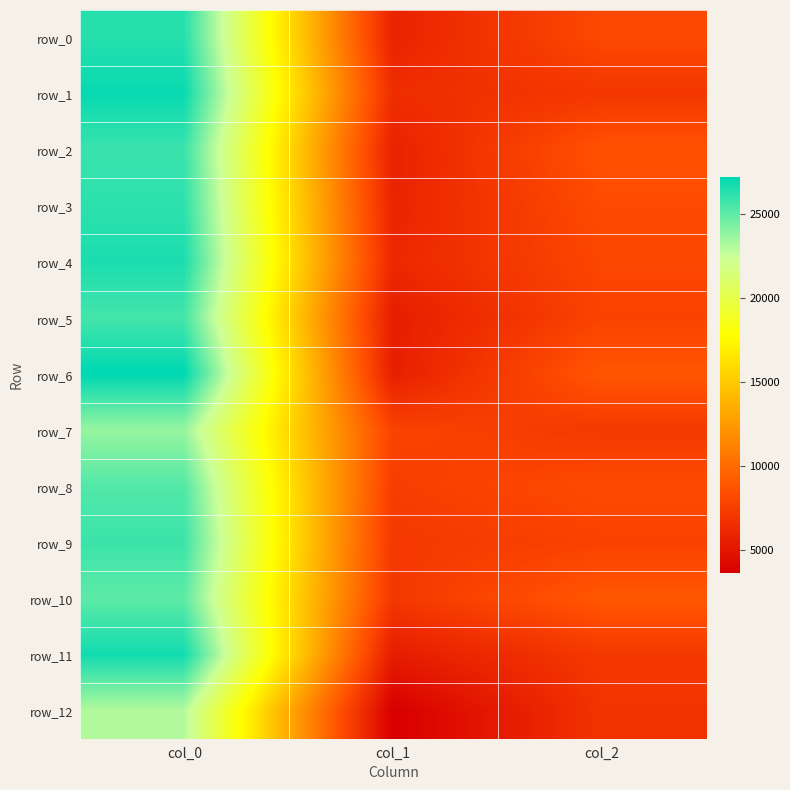

What is the lowest value of the row_4 series?

6141.7